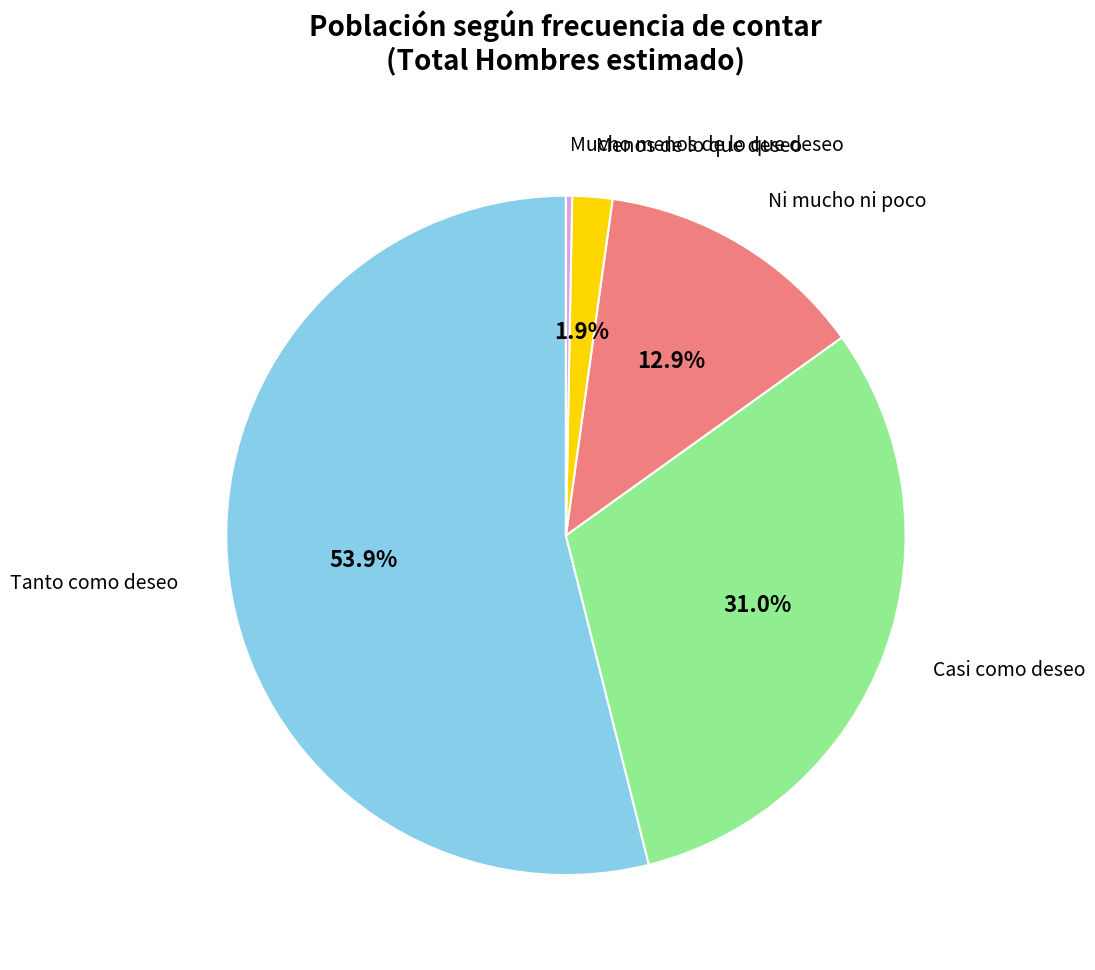

Does any single category account for the majority?

Yes